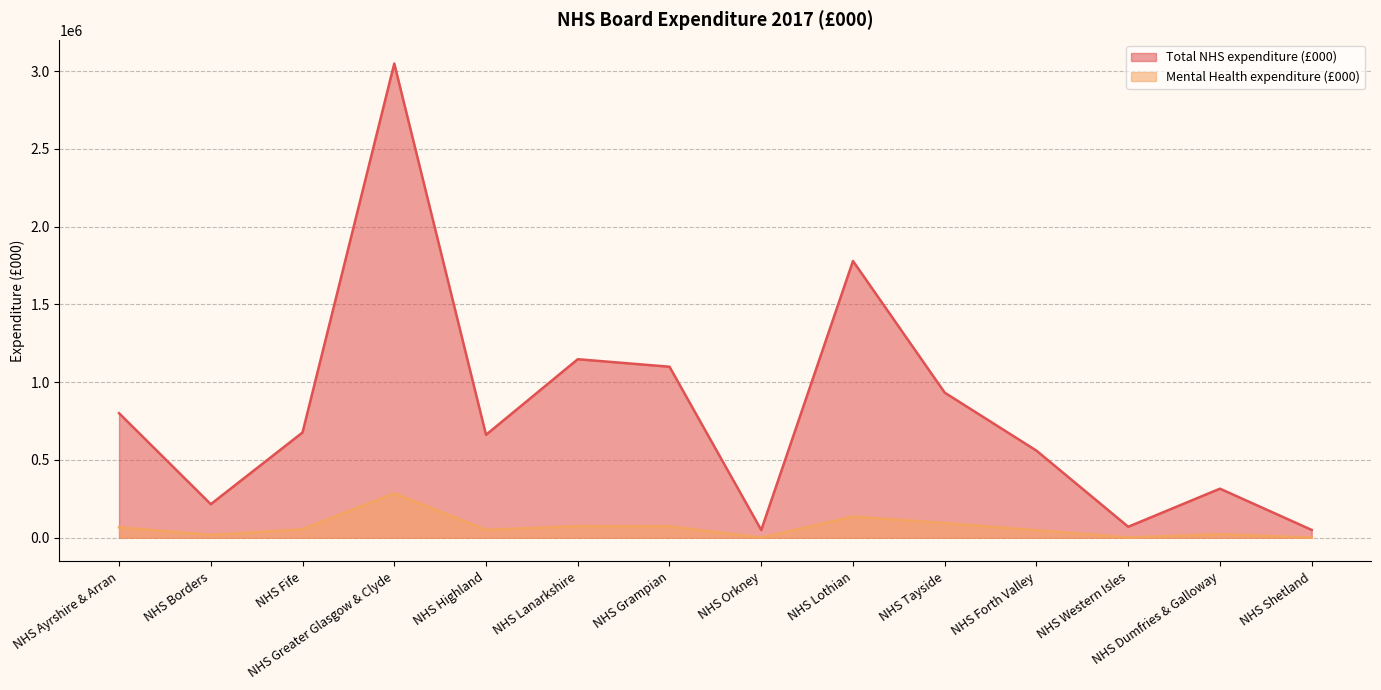

What is the approximate value of Mental Health expenditure (£000) at NHS Lanarkshire?

74984.0